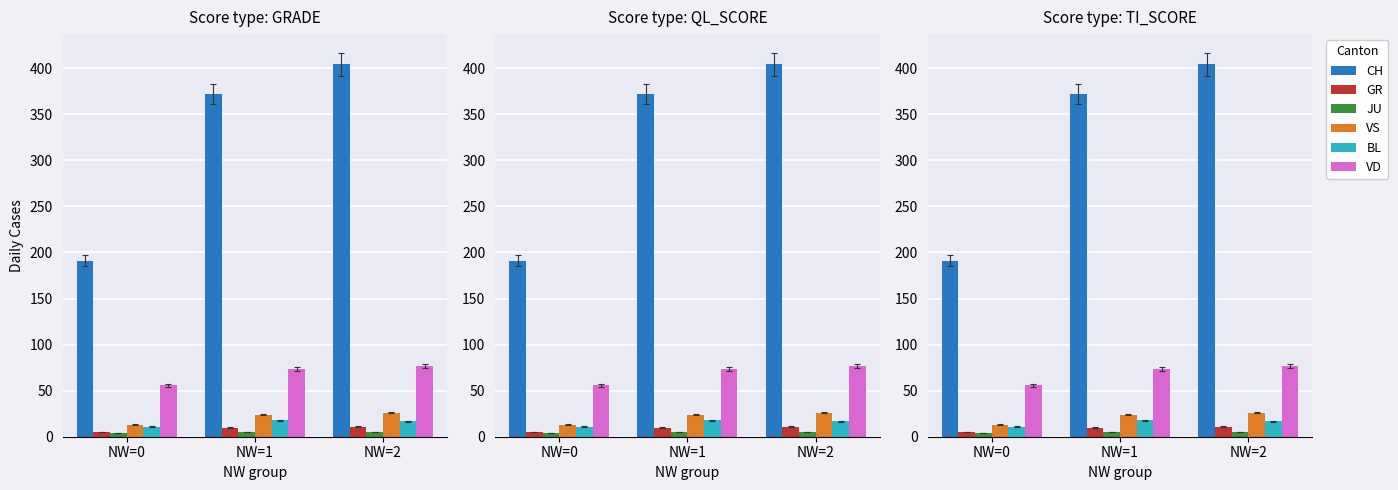

Reading right to left, list all the values displayed in this chart.

CH: NW=2=404	NW=1=372	NW=0=191
GR: NW=2=11	NW=1=10	NW=0=5
JU: NW=2=5	NW=1=5	NW=0=4
VS: NW=2=26	NW=1=24	NW=0=13
BL: NW=2=17	NW=1=18	NW=0=11
VD: NW=2=77	NW=1=73	NW=0=56